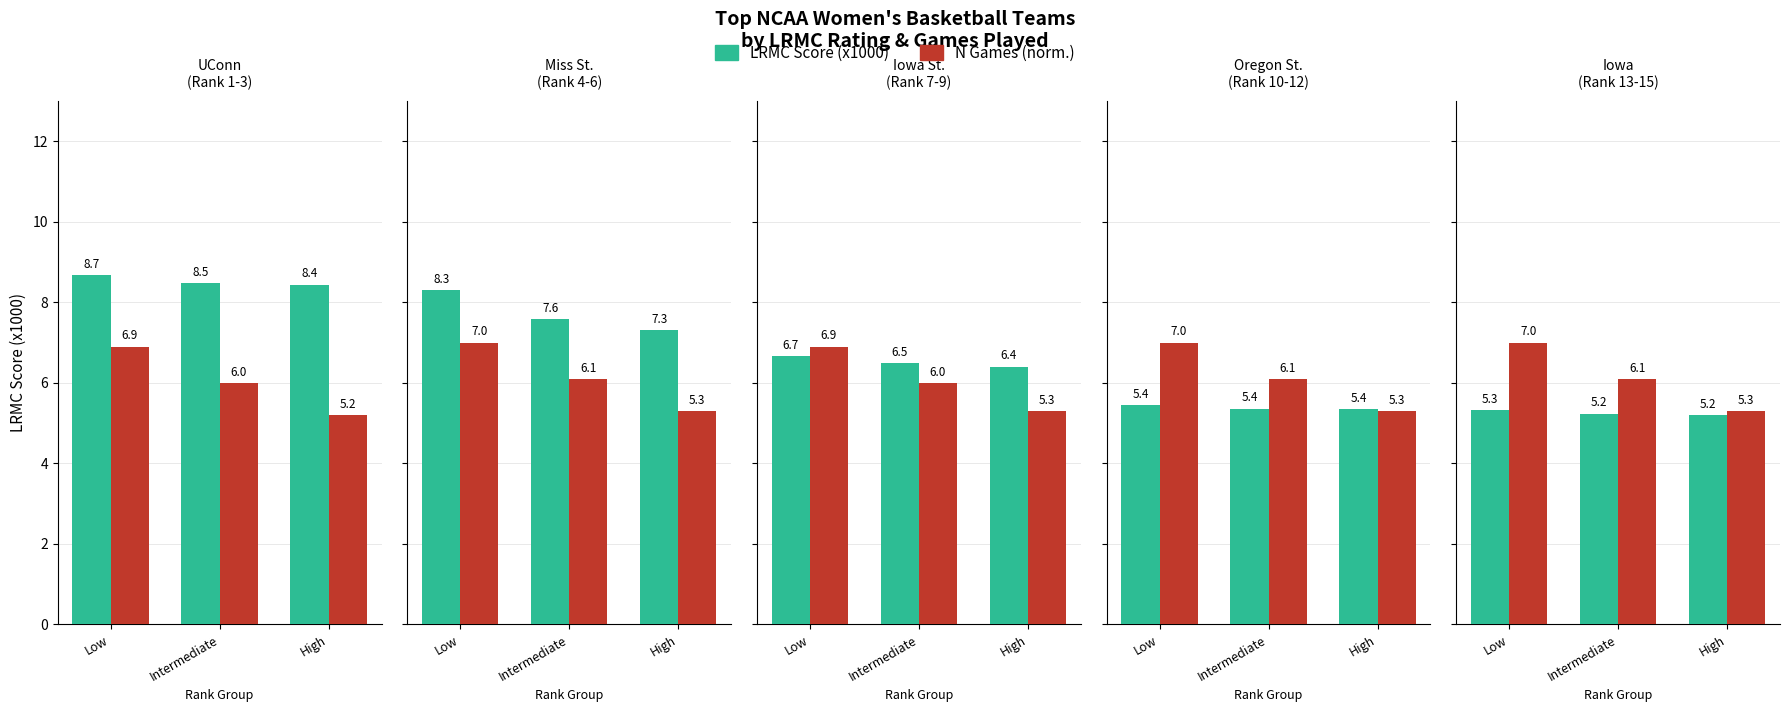

What are all the series names shown in the legend?

LRMC Score, N Games (normalized)